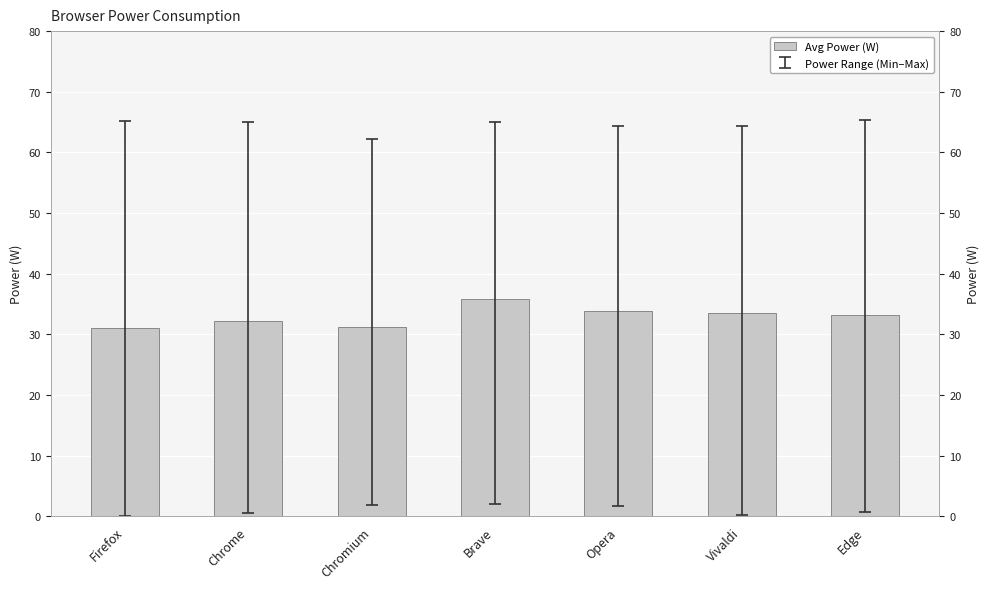

At which category does the chart reach its minimum across all series?

Firefox